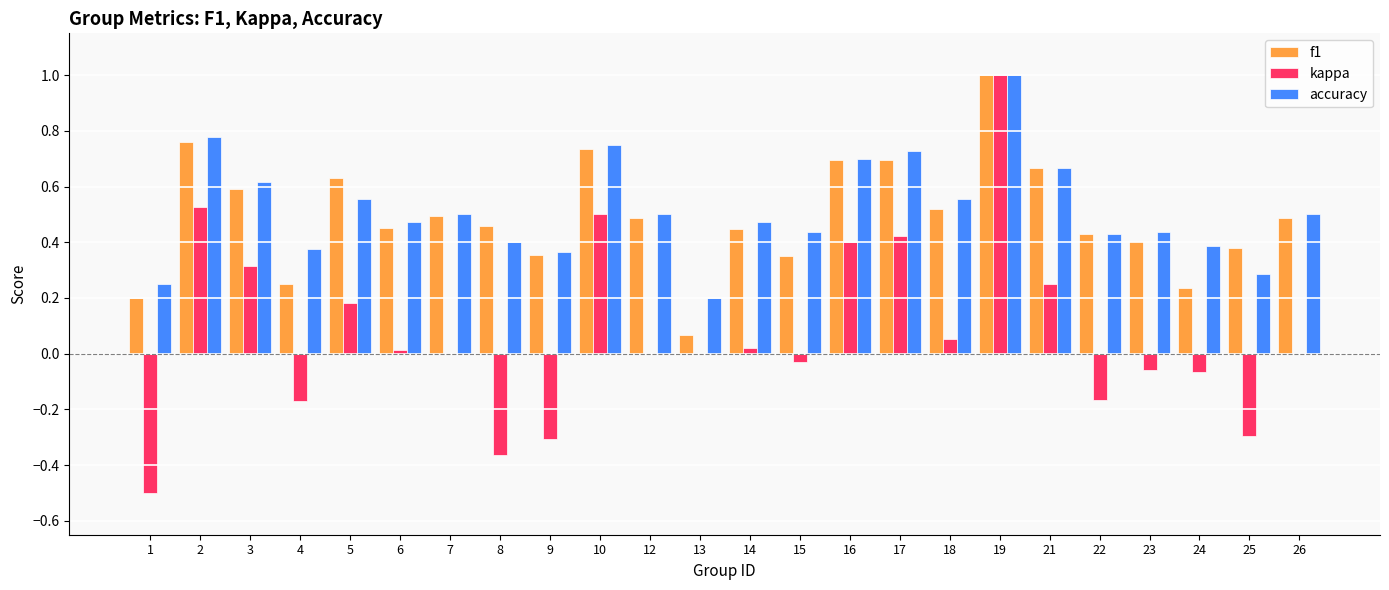

How many groups of bars are there?

24